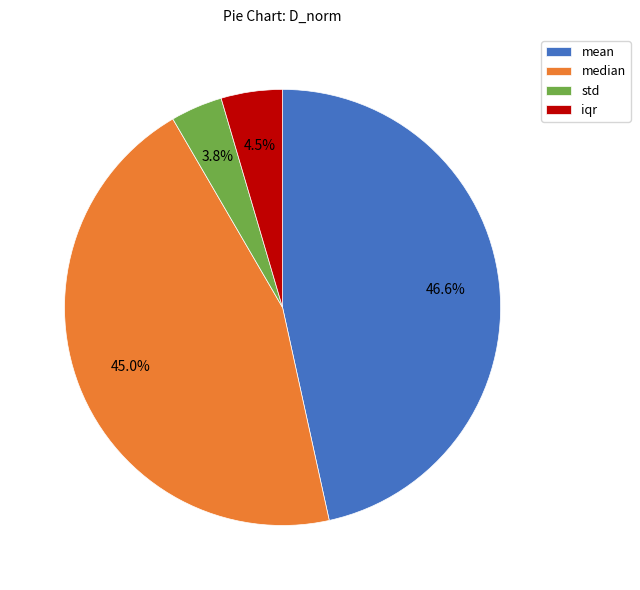

True or false: mean accounts for 32% of the total.

False